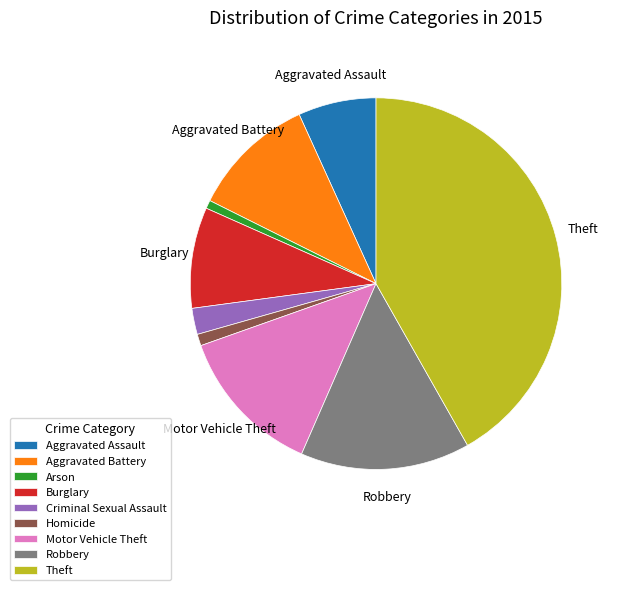

True or false: Robbery accounts for 28% of the total.

False